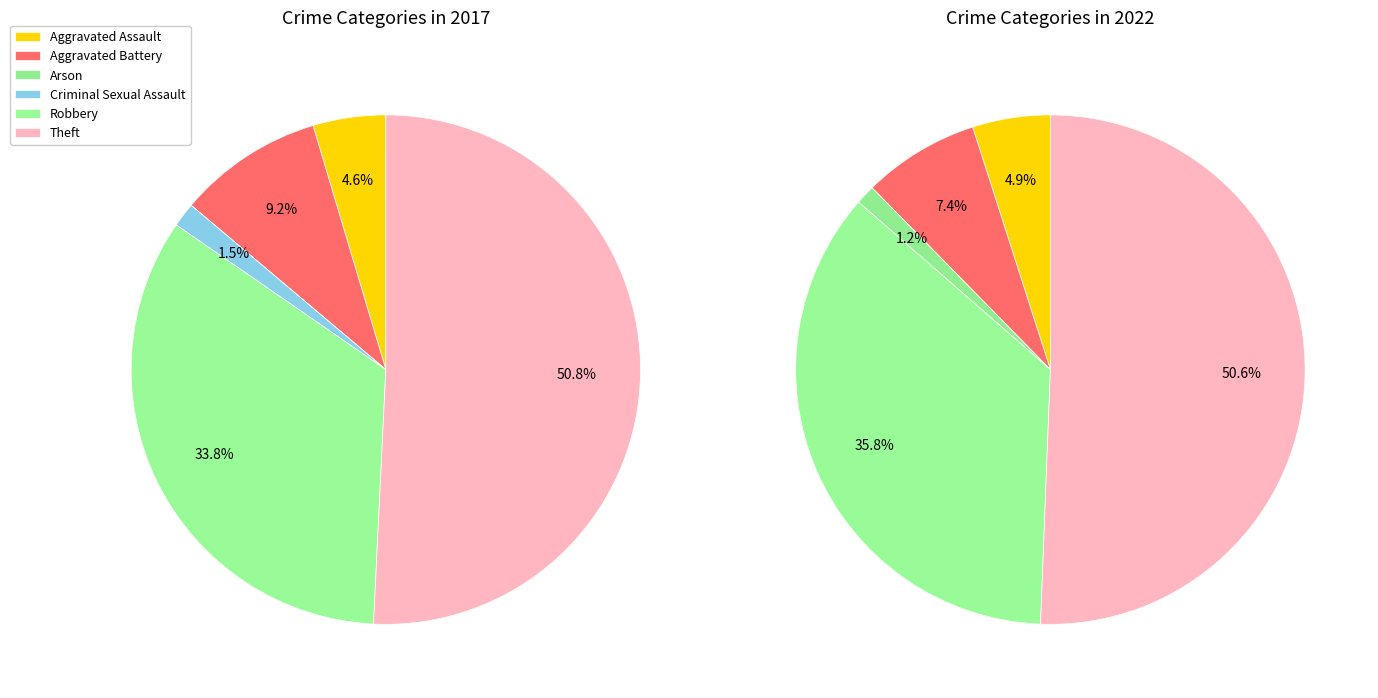

Which series changed the most between Aggravated Assault and Criminal Sexual Assault?

values_2022